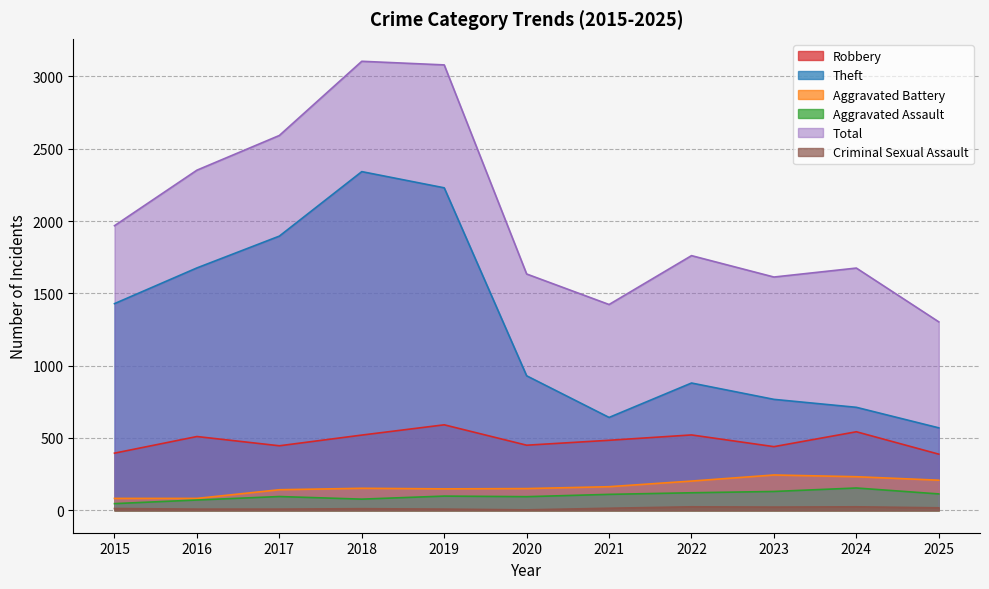

What is the total value across all series at 2025?

2599